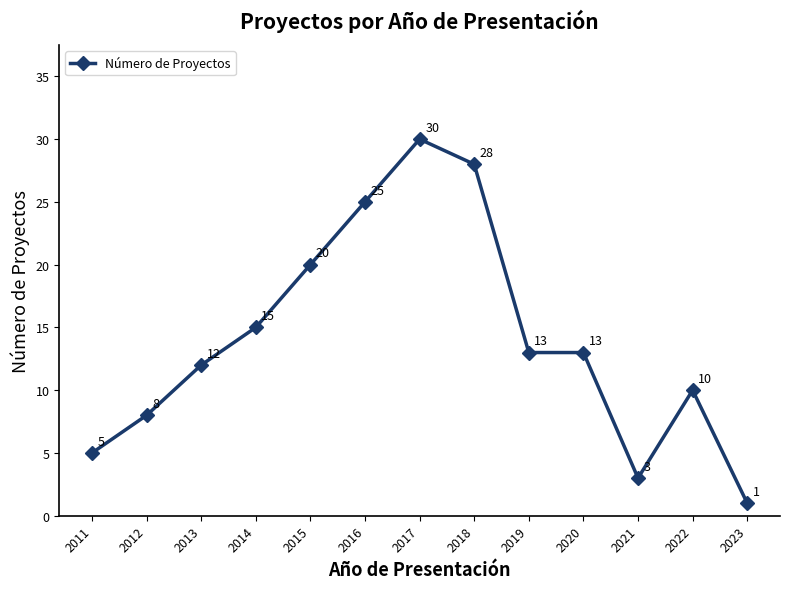

True or false: the data has more than 1 interior local peaks.

True